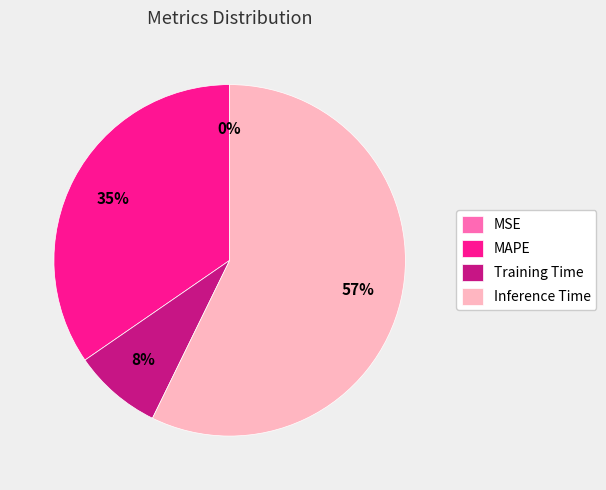

What is the largest slice in the pie chart?

Inference Time